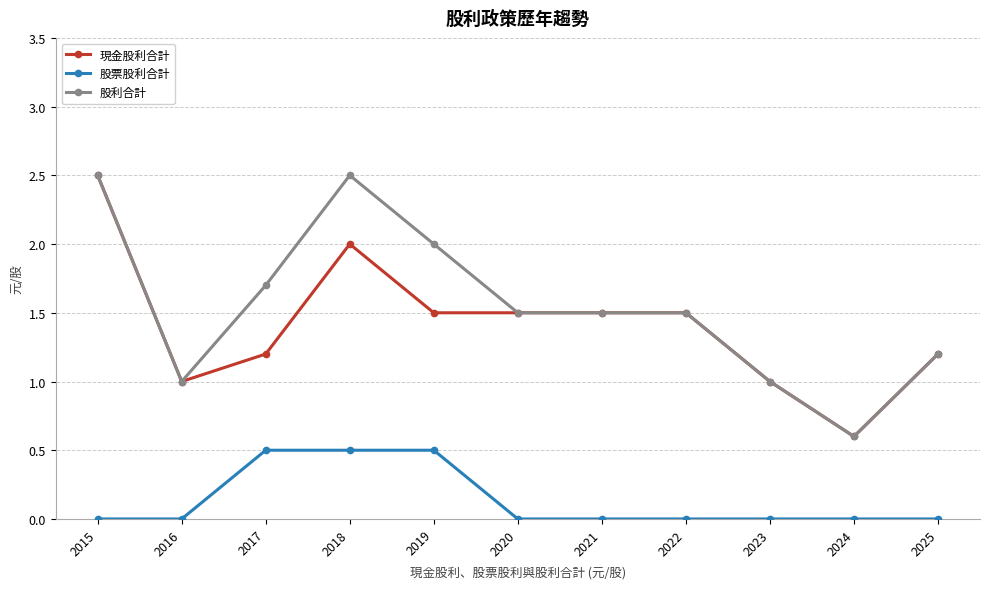

At which category does 現金股利合計 reach its first local peak?

2018